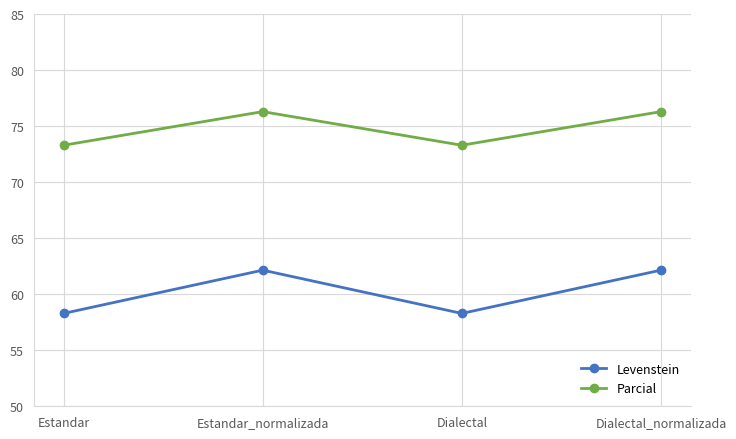

What is the maximum value for Parcial?

76.3